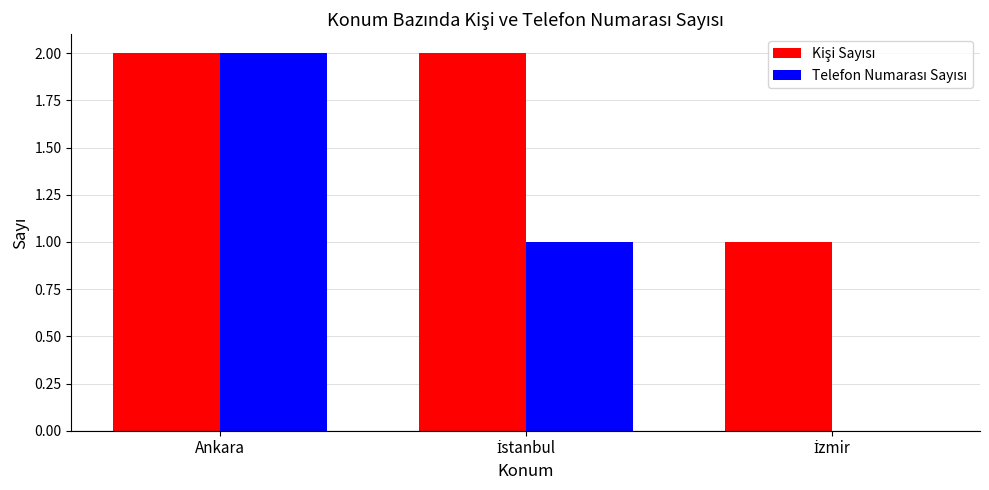

Count the number of data series in this chart.

2